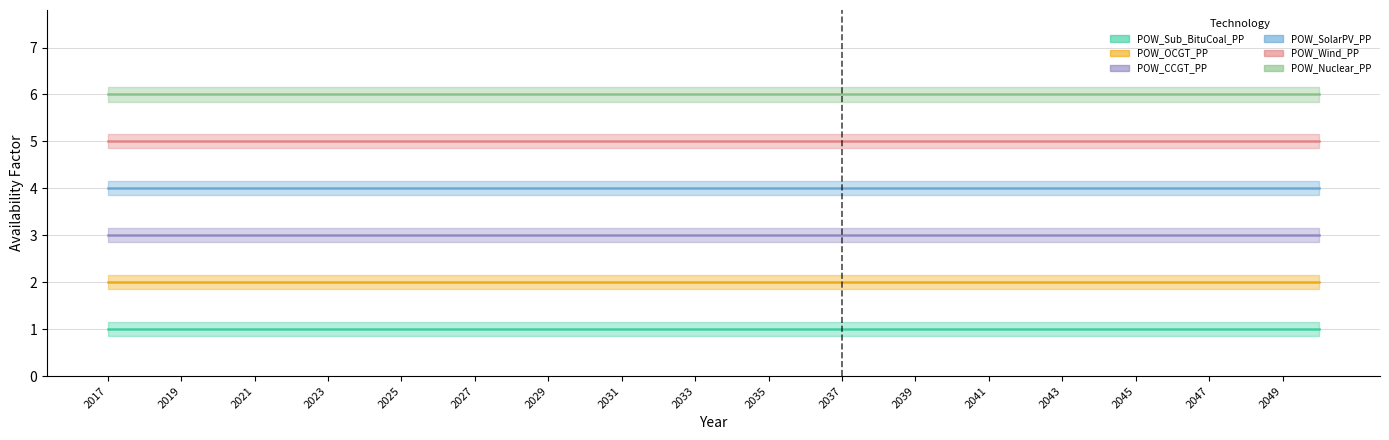

What are all the series names shown in the legend?

POW_Sub_BituCoal_PP, POW_OCGT_PP, POW_CCGT_PP, POW_SolarPV_PP, POW_Wind_PP, POW_Nuclear_PP